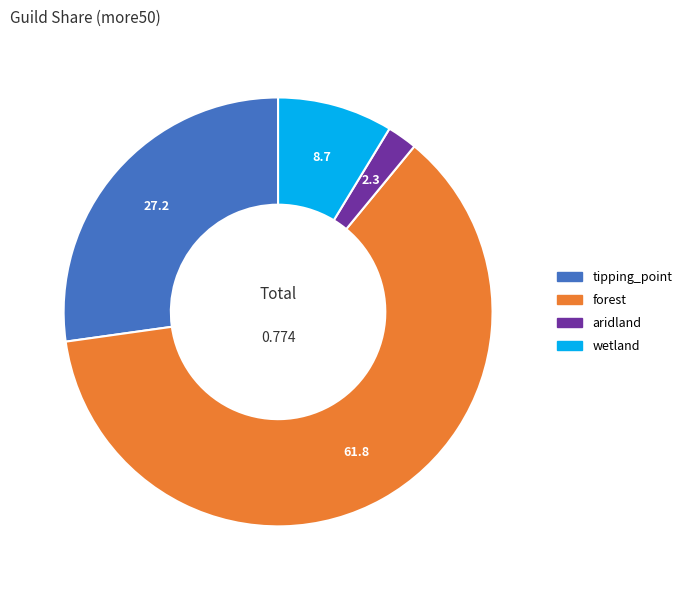

What is the smallest slice in the pie chart?

aridland